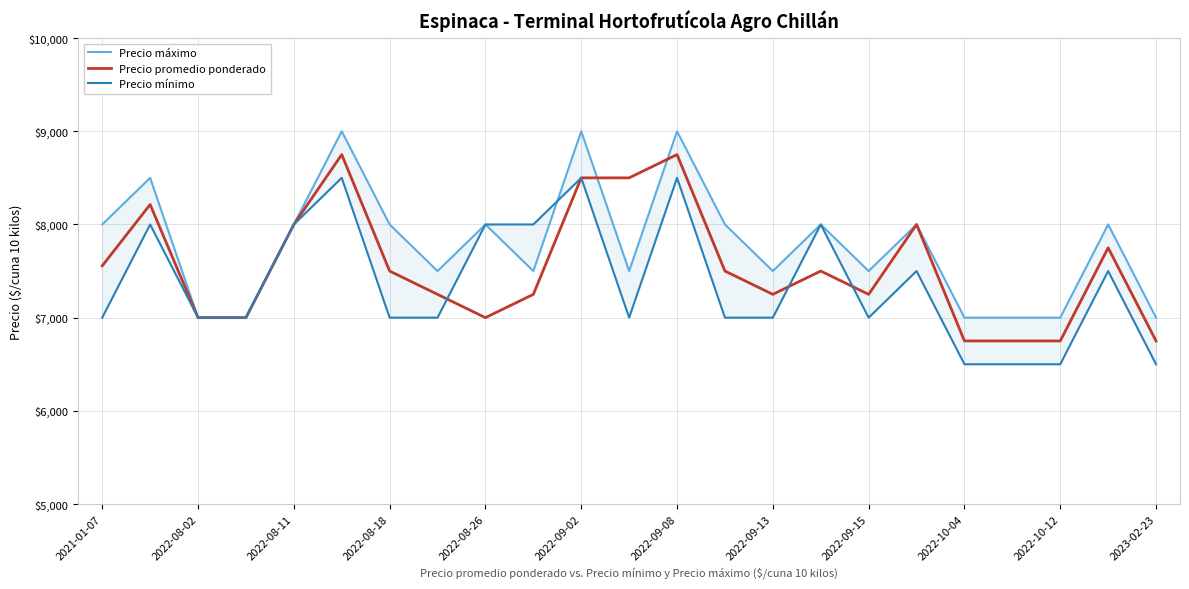

The value of Precio promedio ponderado at 13 is 7500. True or false?

True